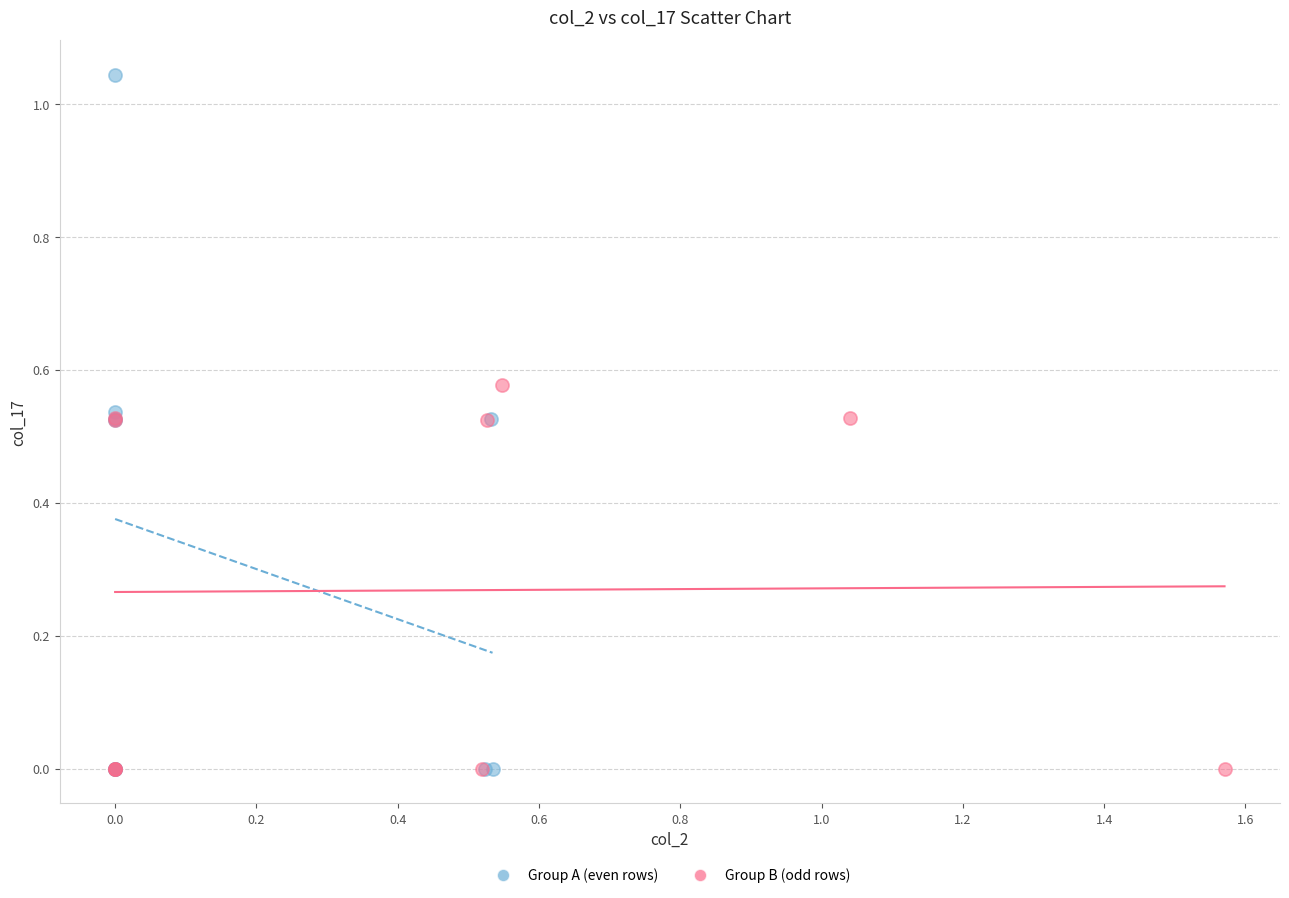

Which series has the widest spread of Y values?

Group A (even rows)